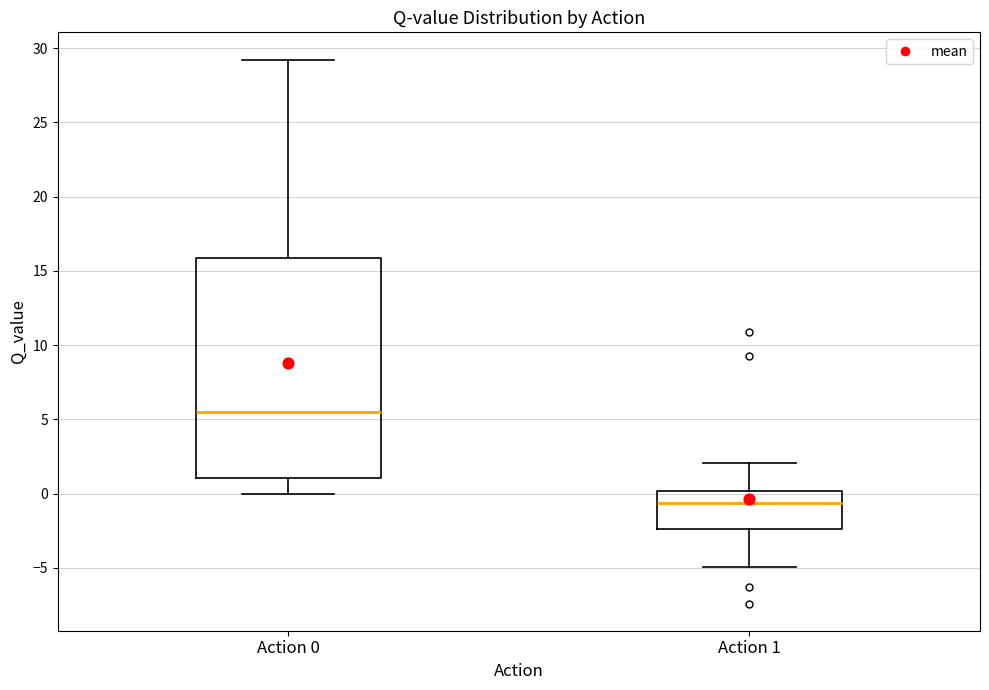

Reading left to right, transcribe this box plot: for each box, give where its median line is, the range the box spans, and where its two whiskers end, as read against the y-axis. The values are not printed on the chart, so give them approximately, as read against the axis.

Action 0: median 5.5, box 1.0 to 16.0, whiskers 0.0 to 29.0
Action 1: median -0.5, box -2.5 to 0.0, whiskers -5.0 to 2.0